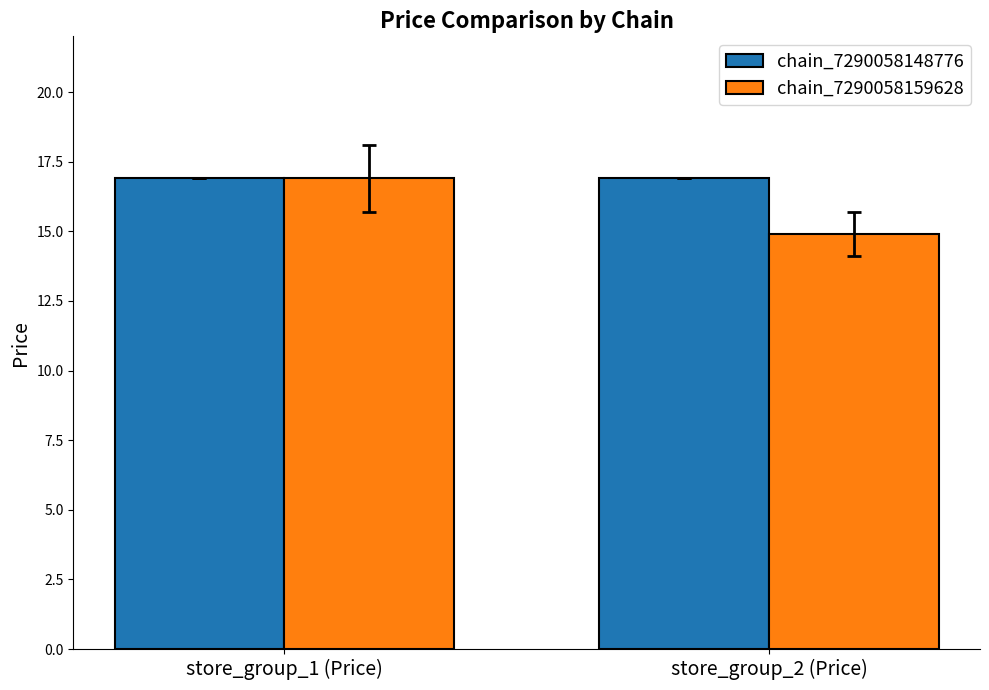

How many bars are there in each group?

2